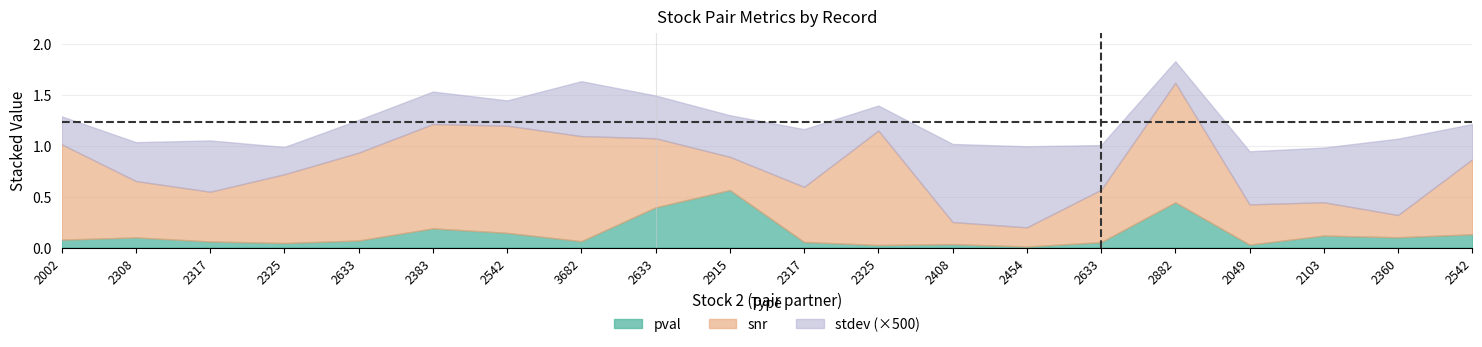

Which series has the largest range (max minus min)?

snr